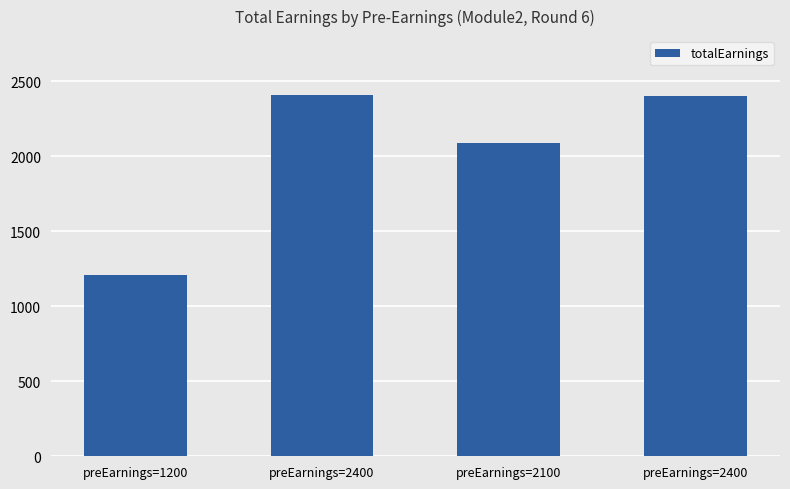

How many data points are less than 2403?

2